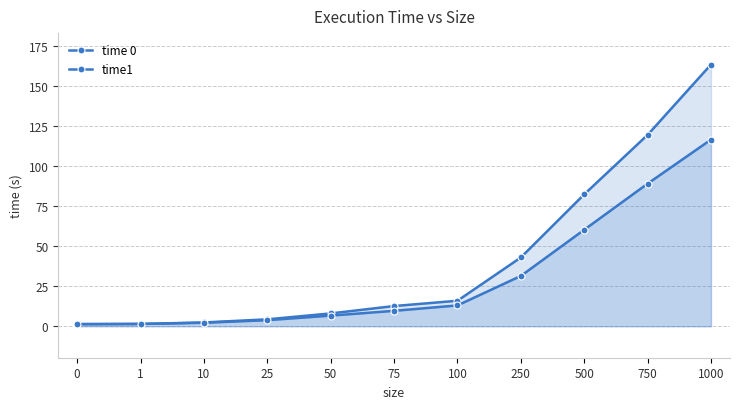

Which series has the largest range (max minus min)?

time 0